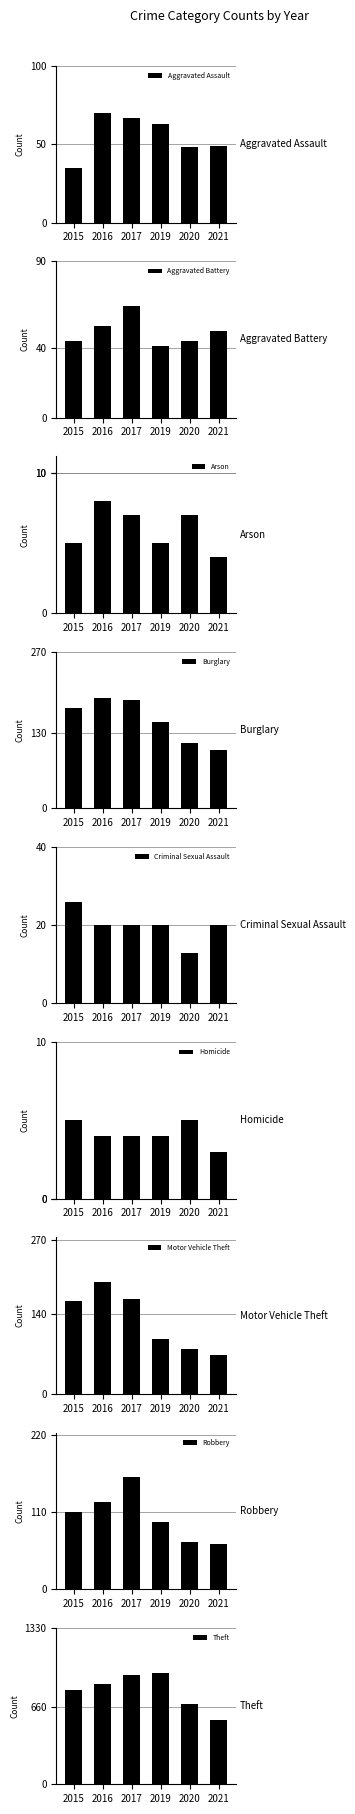

The value of 2016 at Arson is 8. True or false?

True